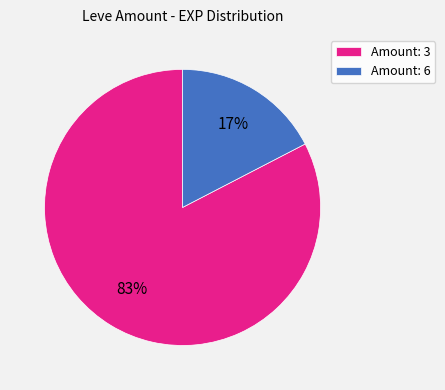

Rank the categories by value from highest to lowest.

Amount: 3, Amount: 6